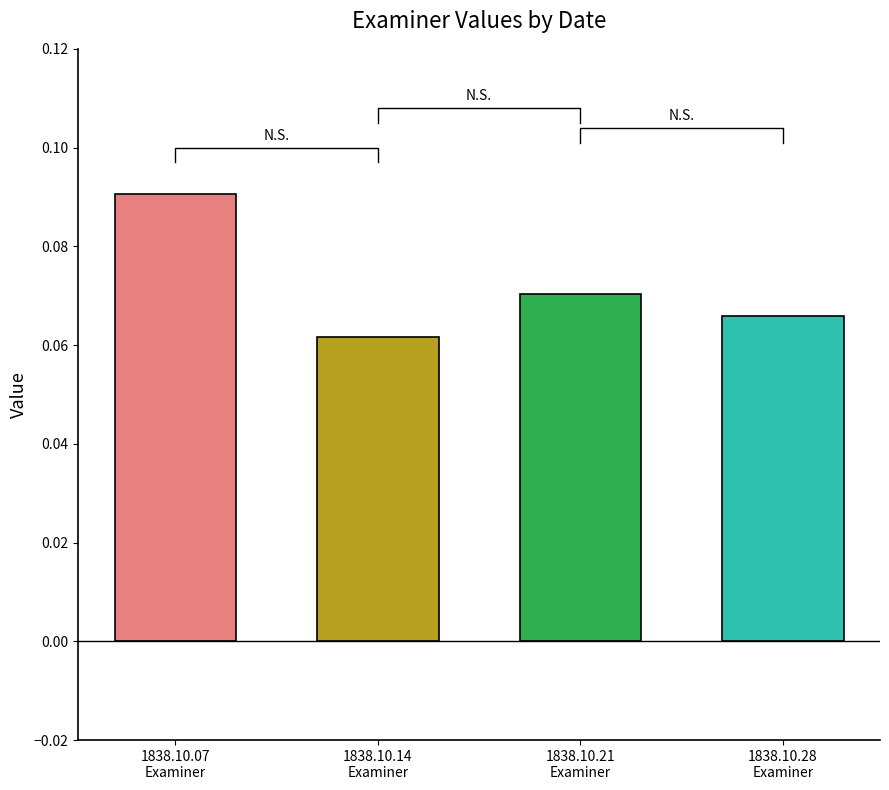

The chart shows a value of 0.2 at 1838.10.07
Examiner. True or false?

False